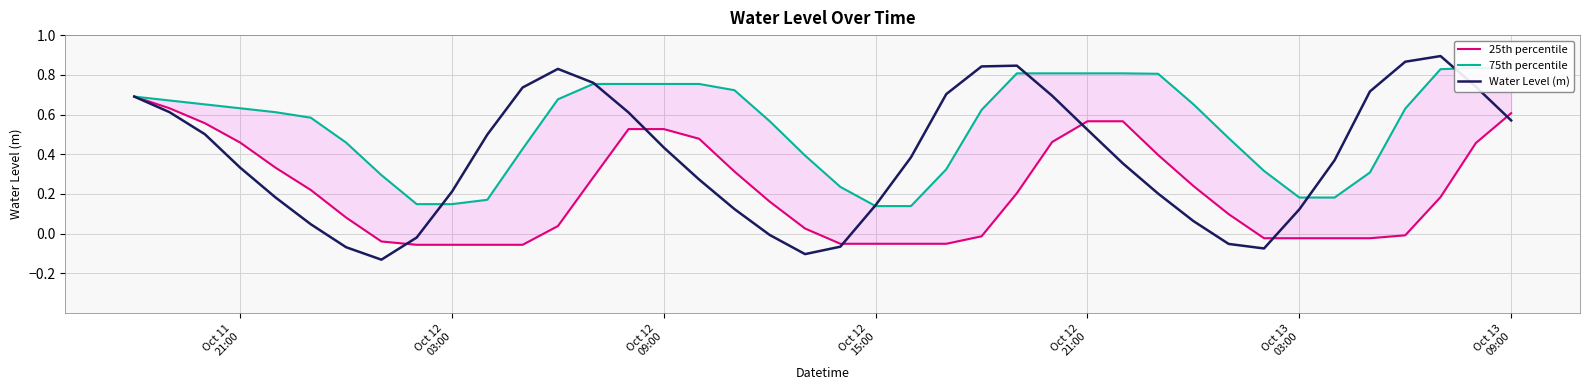

What is the maximum value shown in the chart?

0.9